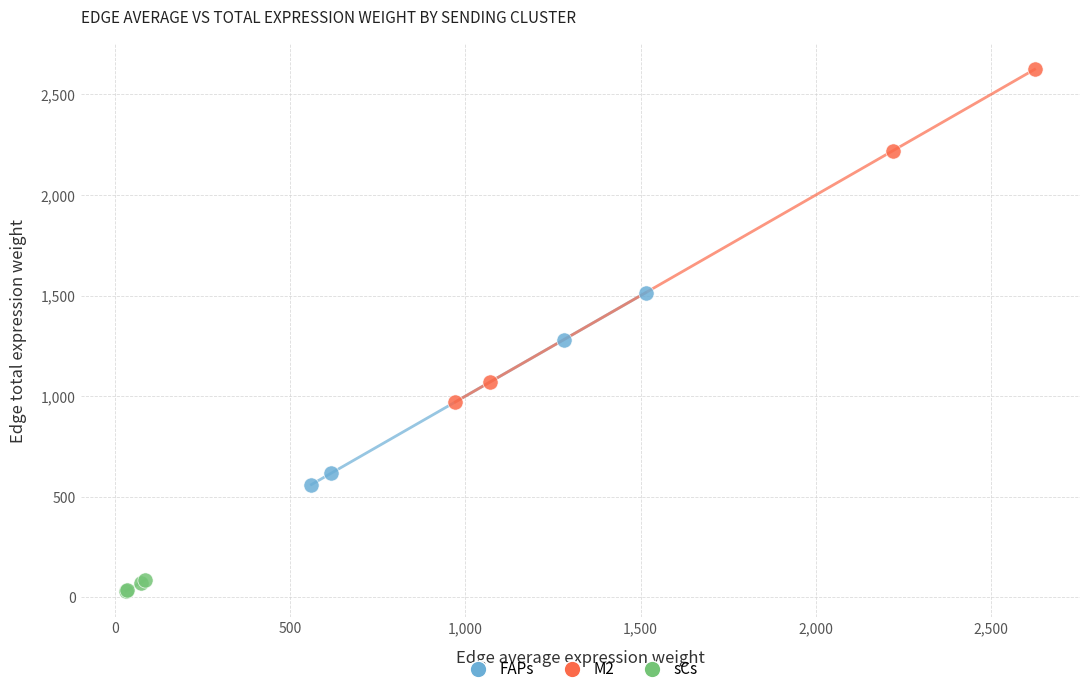

Which series contains the highest Y value?

M2